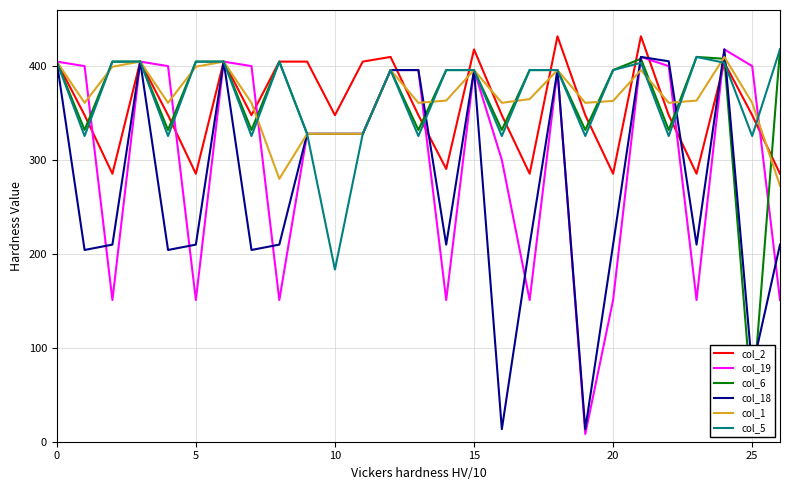

List the series in order of their peak value, lowest first.

col_1, col_19, col_6, col_18, col_5, col_2